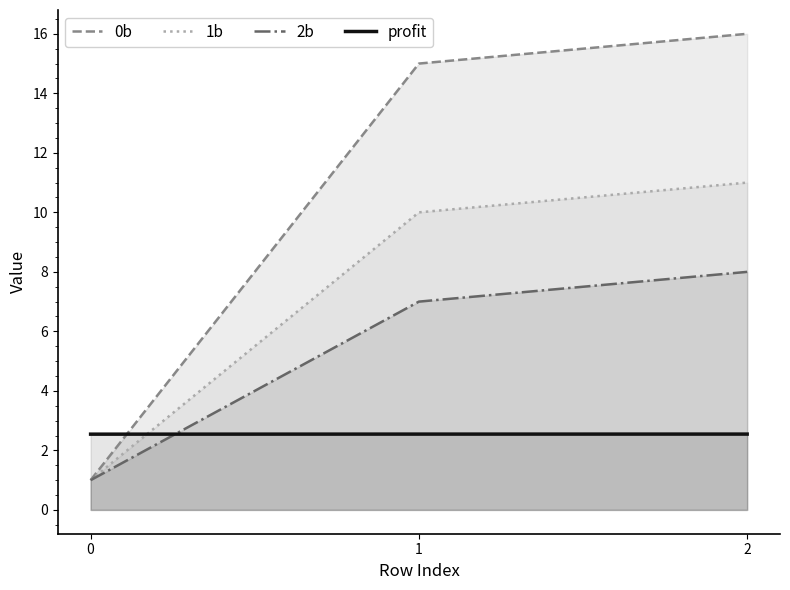

How many lines are shown in the chart?

4